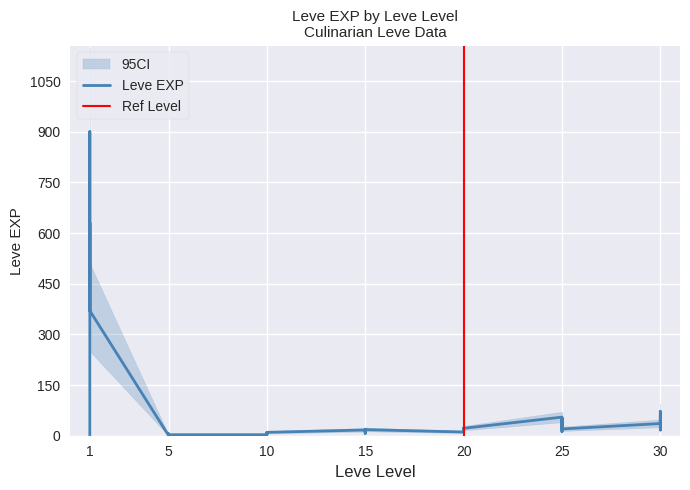

Where does the Leve EXP CI_high series first go above 23?

1